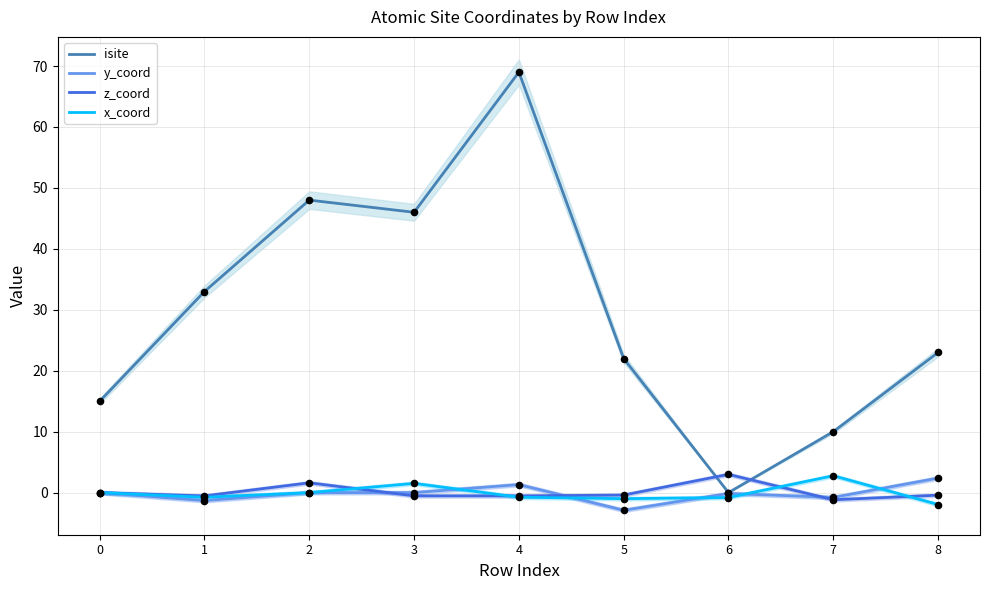

Which series contains the lowest Y value?

y_coord